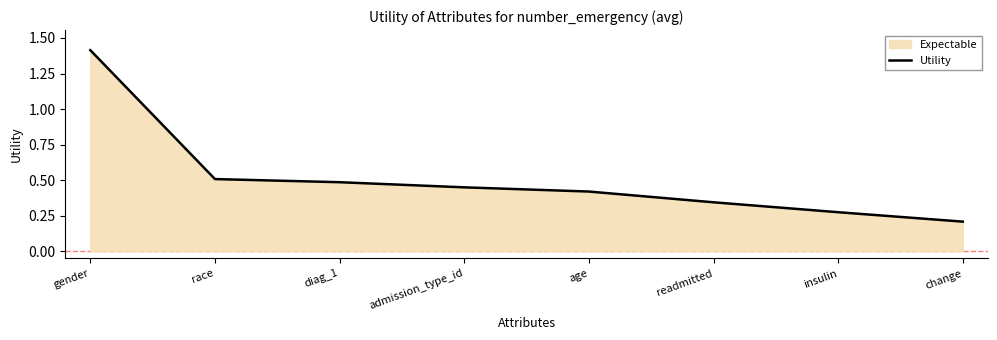

Does the chart have visible grid lines?

No